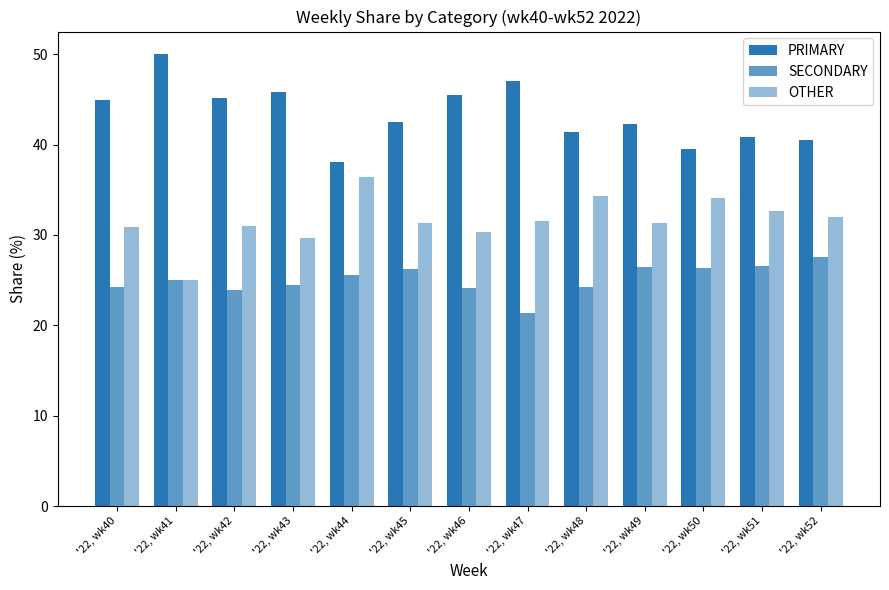

Count the number of categories in the chart.

13